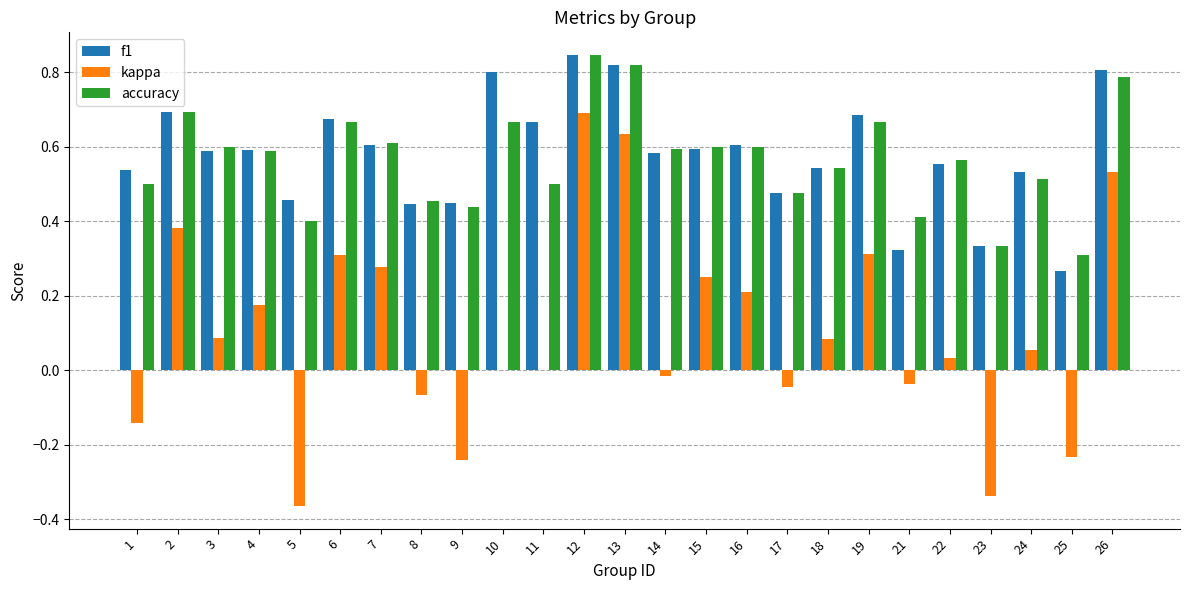

Which series changed the most between 3 and 23?

kappa